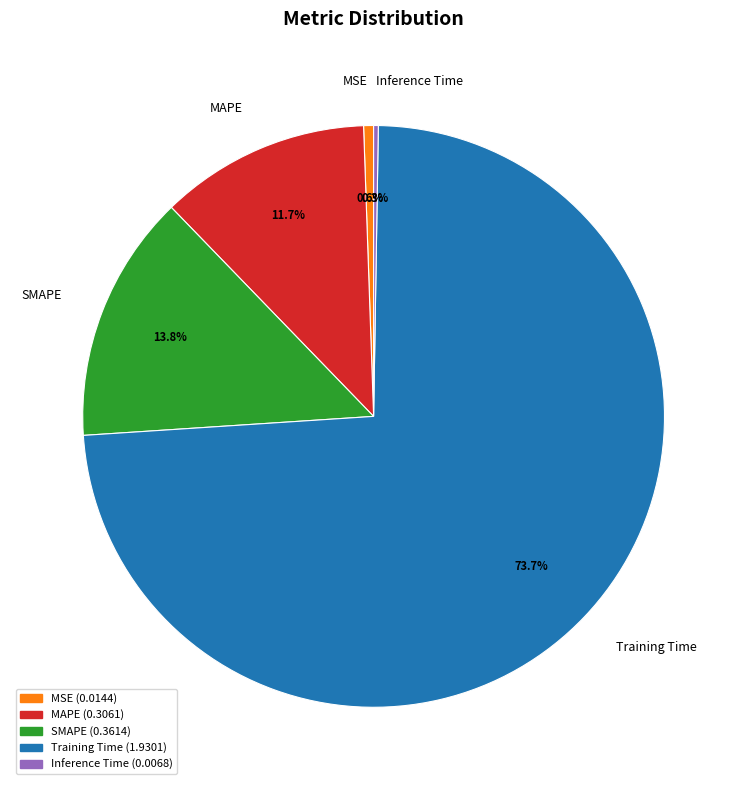

Which category accounts for the majority?

Training Time